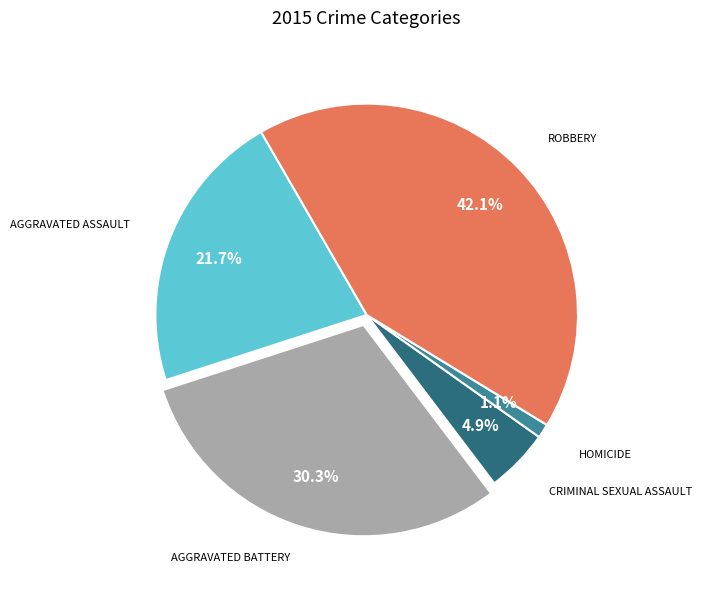

Is there any slice that represents more than half of the pie?

No